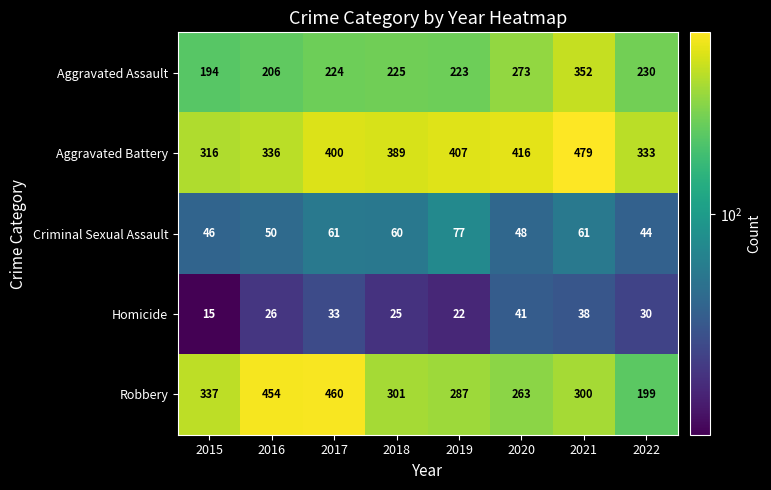

Which series has the largest range (max minus min)?

Robbery